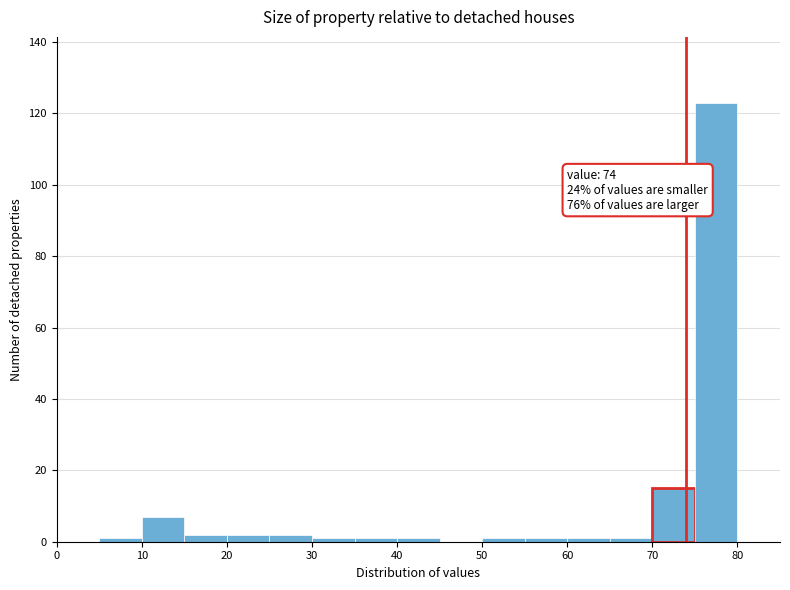

Which range on the x-axis has the tallest bar?

75 to 80